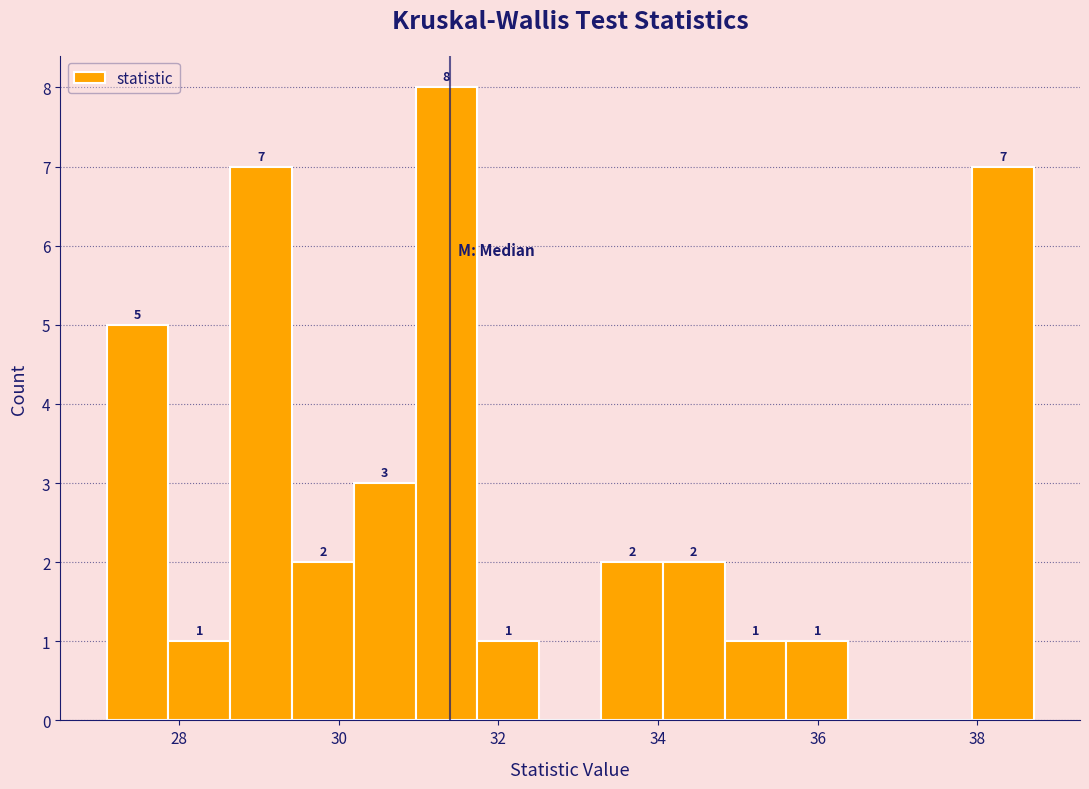

Read against the x-axis, roughly where is the centre of the tallest bar?

31.4